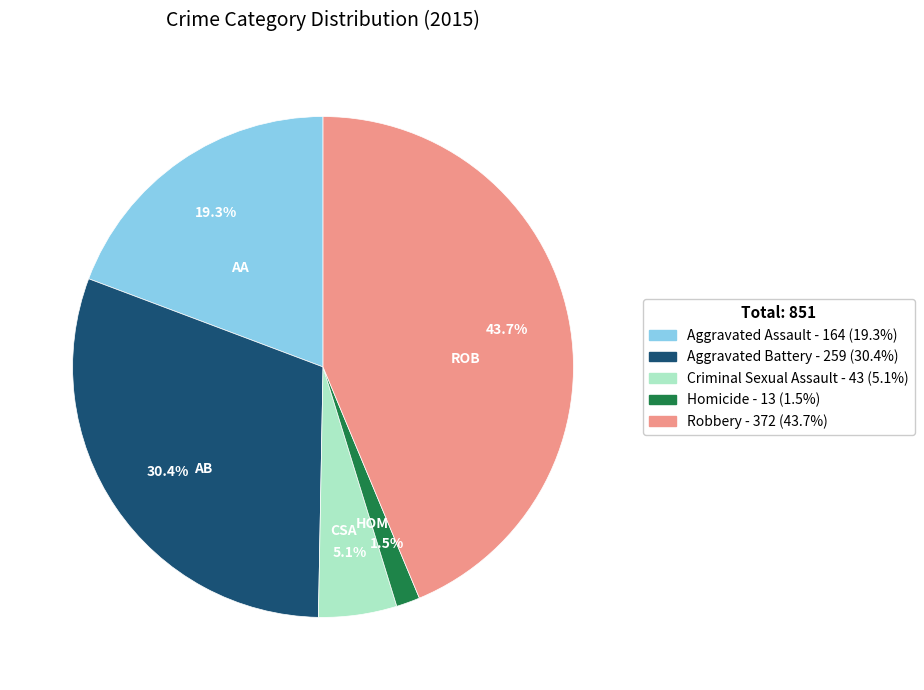

To the nearest percent, what portion does Aggravated Assault represent?

19%